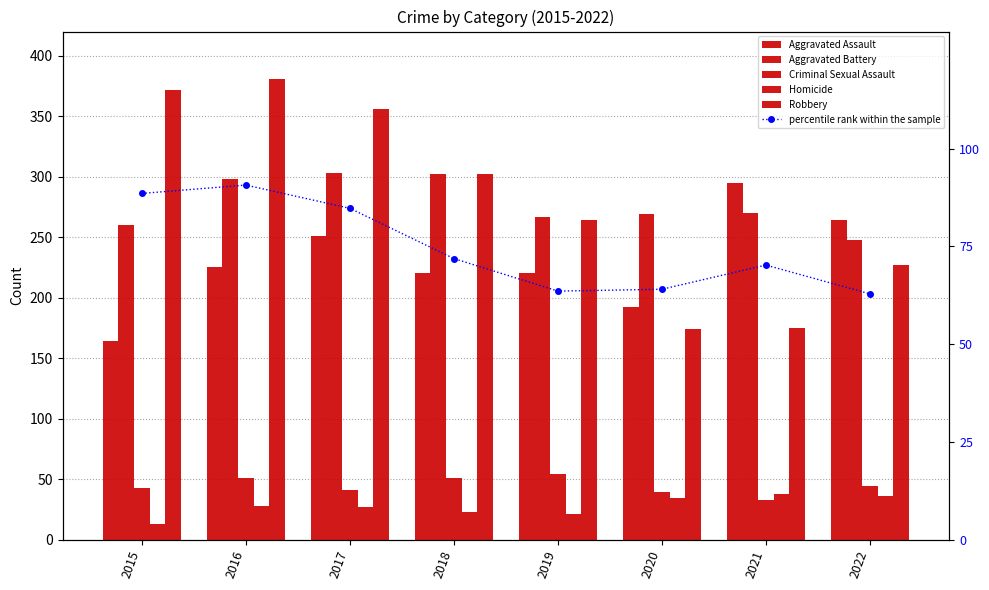

Reading right to left, extract all data points from this chart.

Aggravated Assault: 2022=264.0	2021=295.0	2020=192.0	2019=220.0	2018=220.0	2017=251.0	2016=225.0	2015=164.0
Aggravated Battery: 2022=248.0	2021=270.0	2020=269.0	2019=267.0	2018=302.0	2017=303.0	2016=298.0	2015=260.0
Criminal Sexual Assault: 2022=44.0	2021=33.0	2020=39.0	2019=54.0	2018=51.0	2017=41.0	2016=51.0	2015=43.0
Homicide: 2022=36.0	2021=38.0	2020=34.0	2019=21.0	2018=23.0	2017=27.0	2016=28.0	2015=13.0
Robbery: 2022=227.0	2021=175.0	2020=174.0	2019=264.0	2018=302.0	2017=356.0	2016=381.0	2015=372.0
percentile rank within the sample: 2022=62.9	2021=70.2	2020=64.0	2019=63.6	2018=71.9	2017=84.8	2016=90.7	2015=88.6